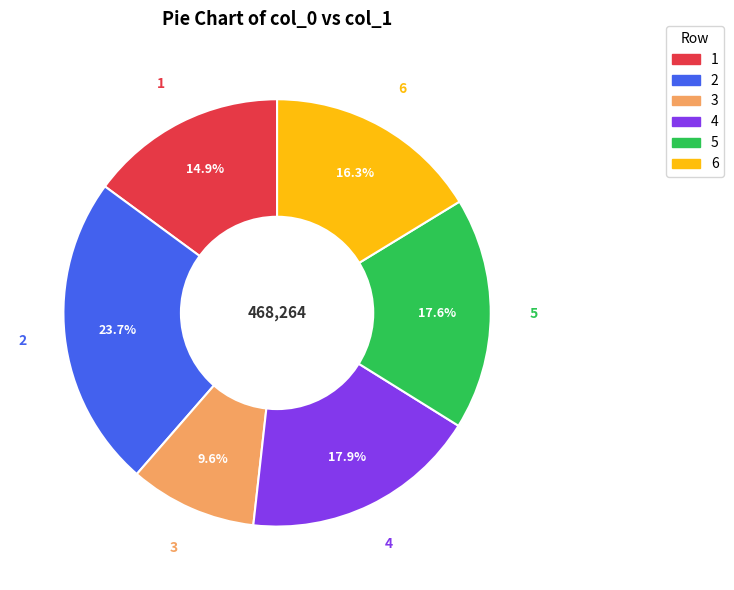

What is the ratio of the value at 5 to the value at 6?

1.1